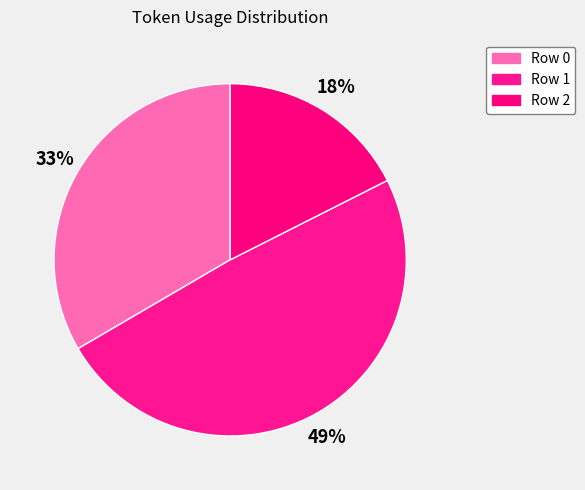

To the nearest percent, what is the average slice percentage?

33%